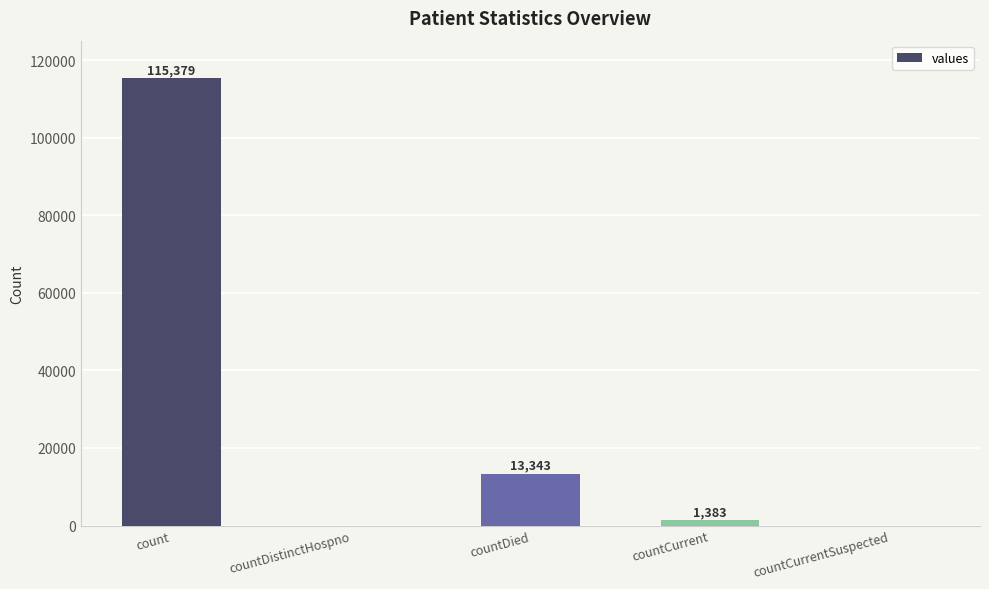

The chart shows a value of 1383 at countCurrent. True or false?

True